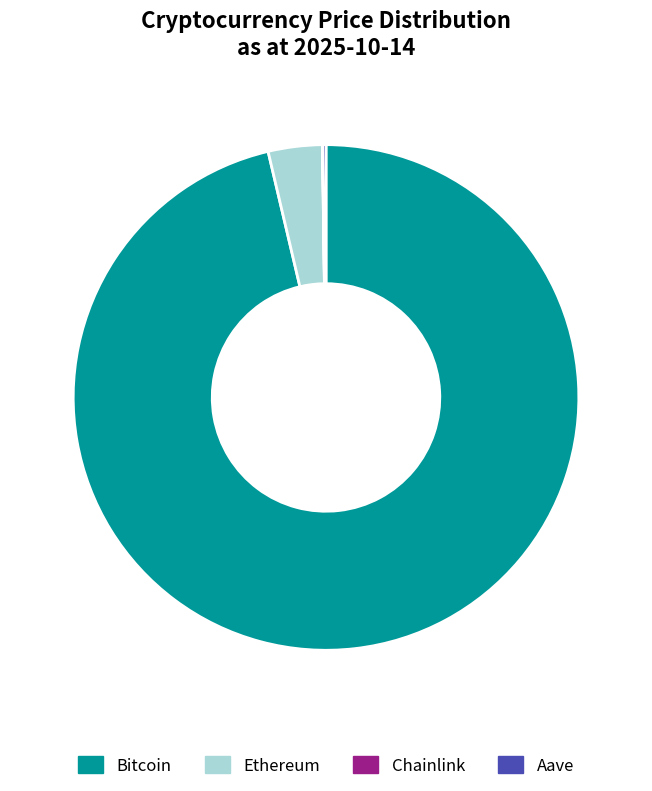

Does Bitcoin account for over 50% of the chart?

Yes